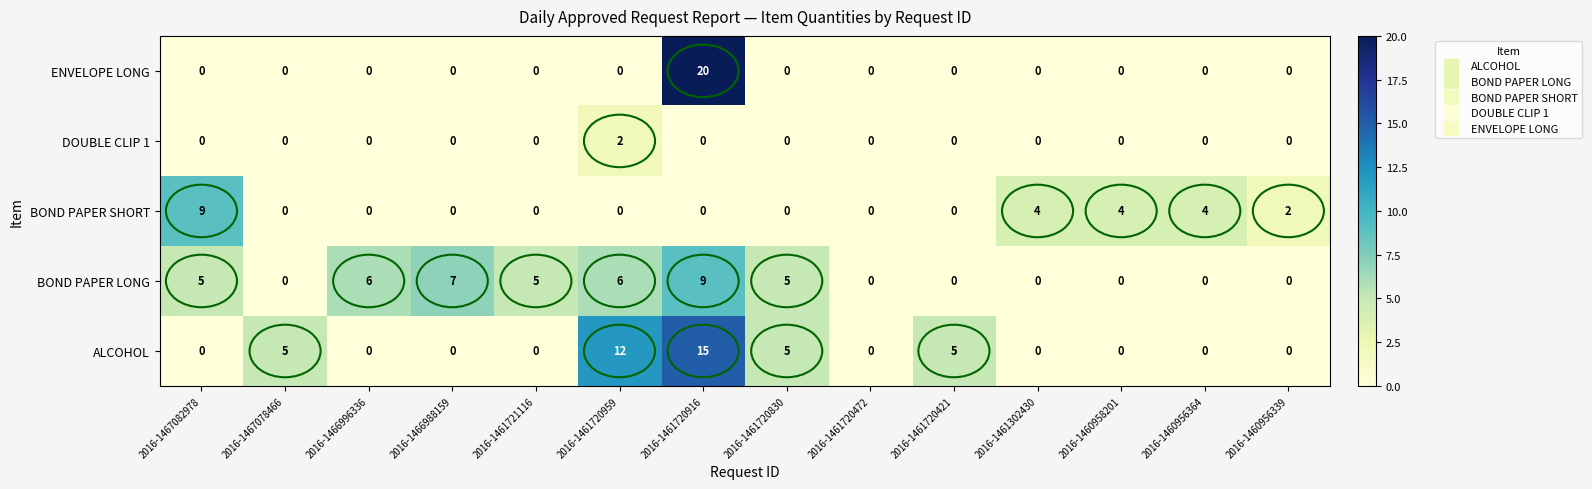

Count the DOUBLE CLIP 1 values in the range 0 to 1.

13